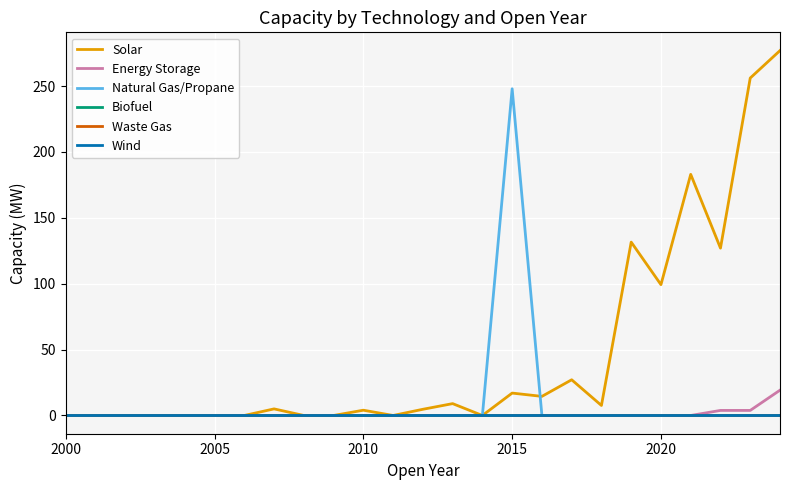

Does the chart display data point markers on the line(s)?

No